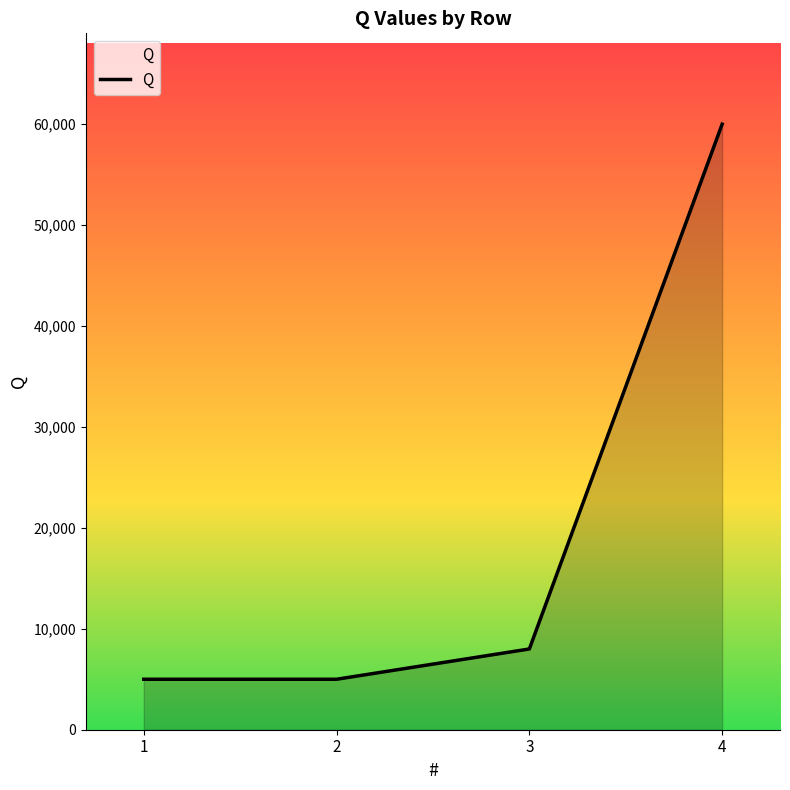

True or false: the data has more than 1 interior local peaks.

False